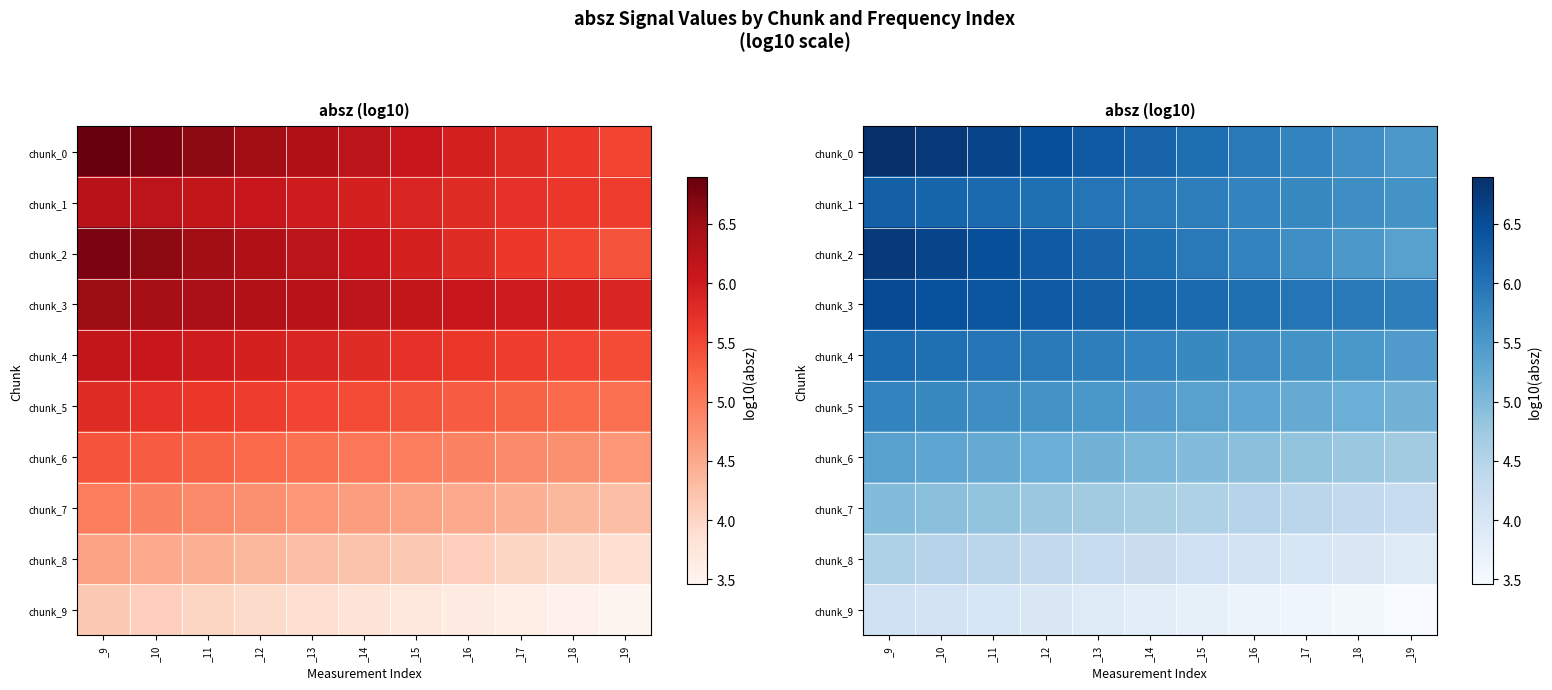

Count the chunk_5 values in the range 5 to 6.

11